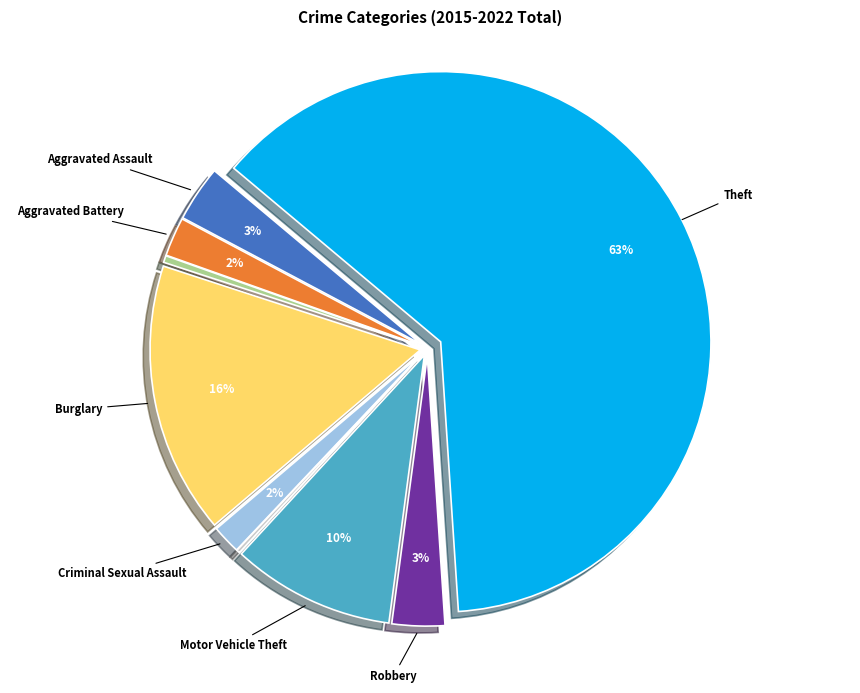

Does any single category account for the majority?

Yes